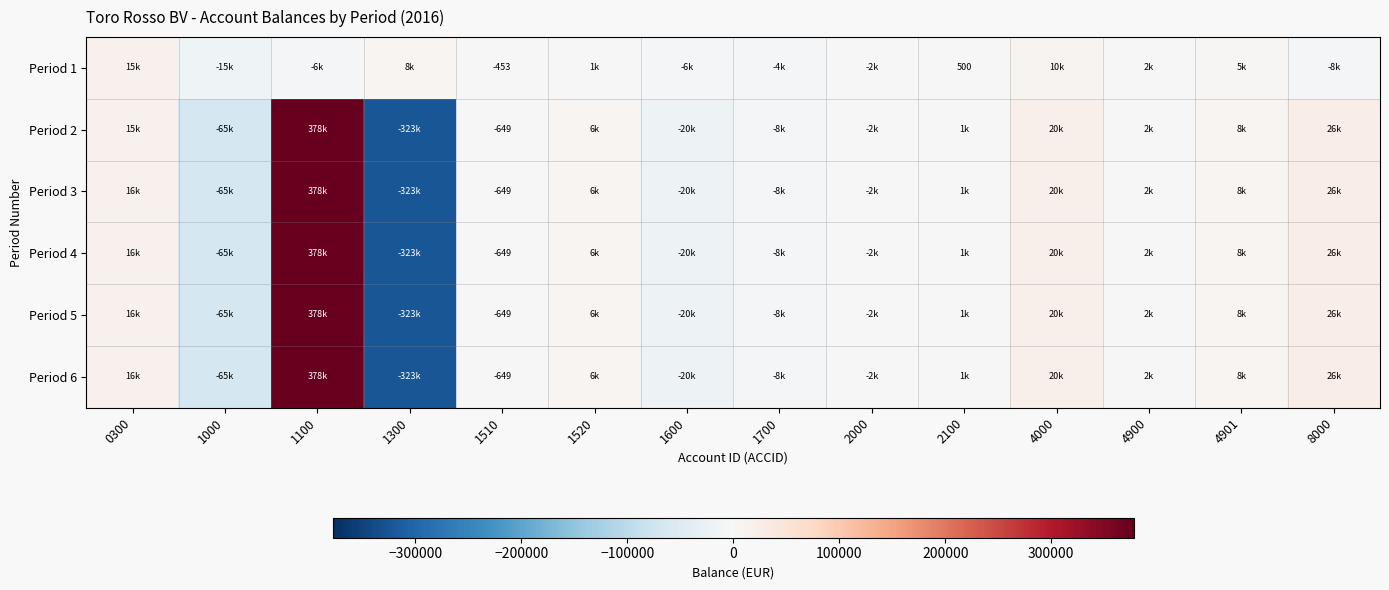

How many positive values does the Period 6 series have?

8